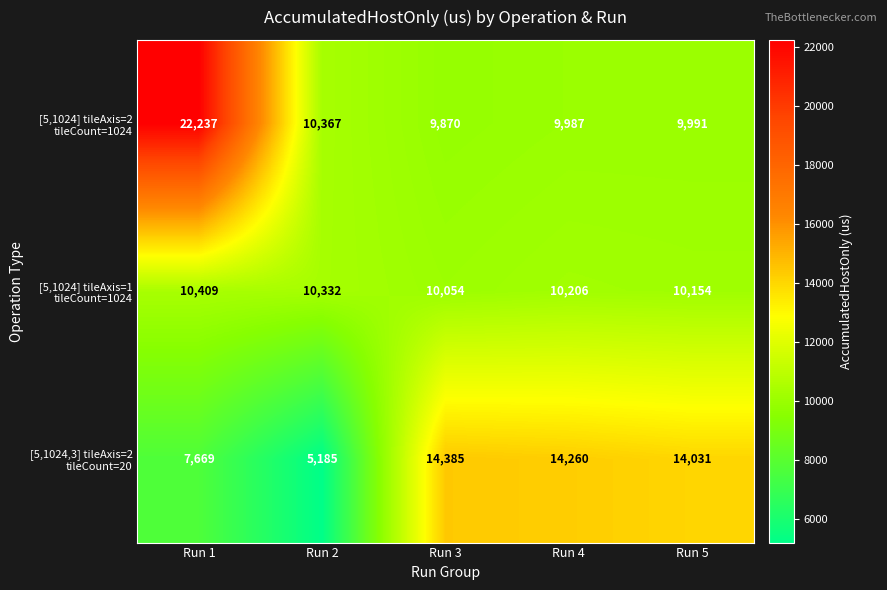

What is the difference between the highest and lowest values at Run 1?

14568